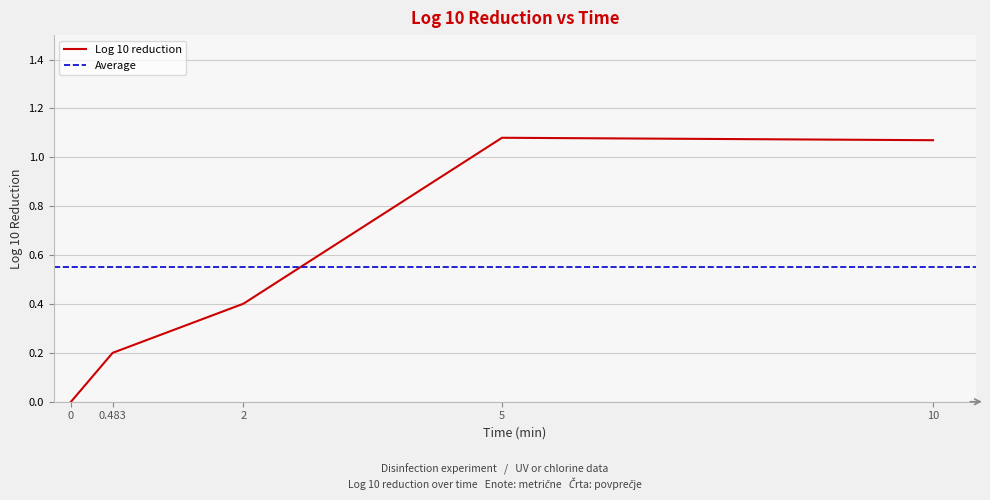

Does the chart have visible grid lines?

Yes